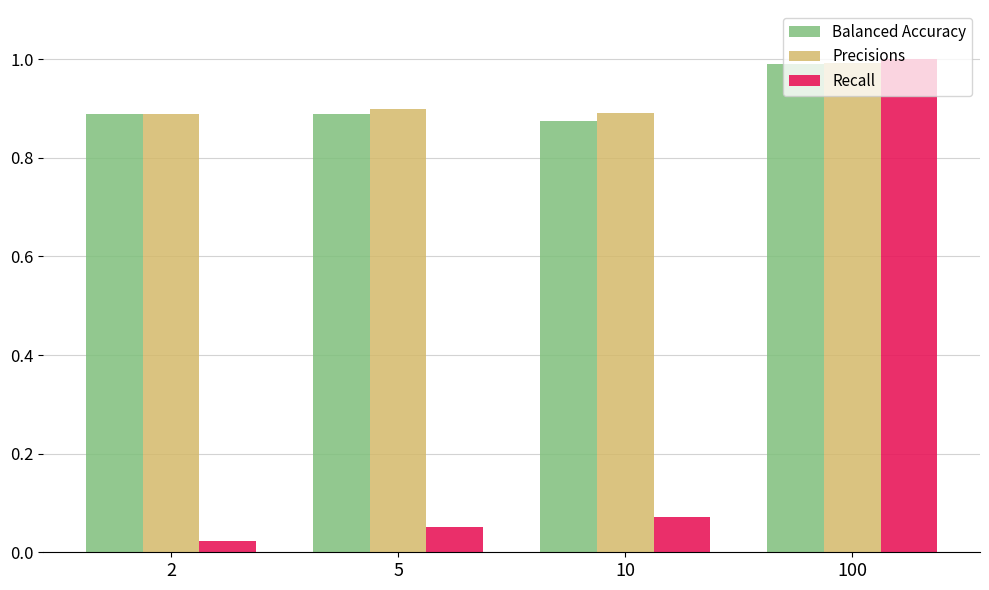

Which category has the highest value in the Precisions series?

100